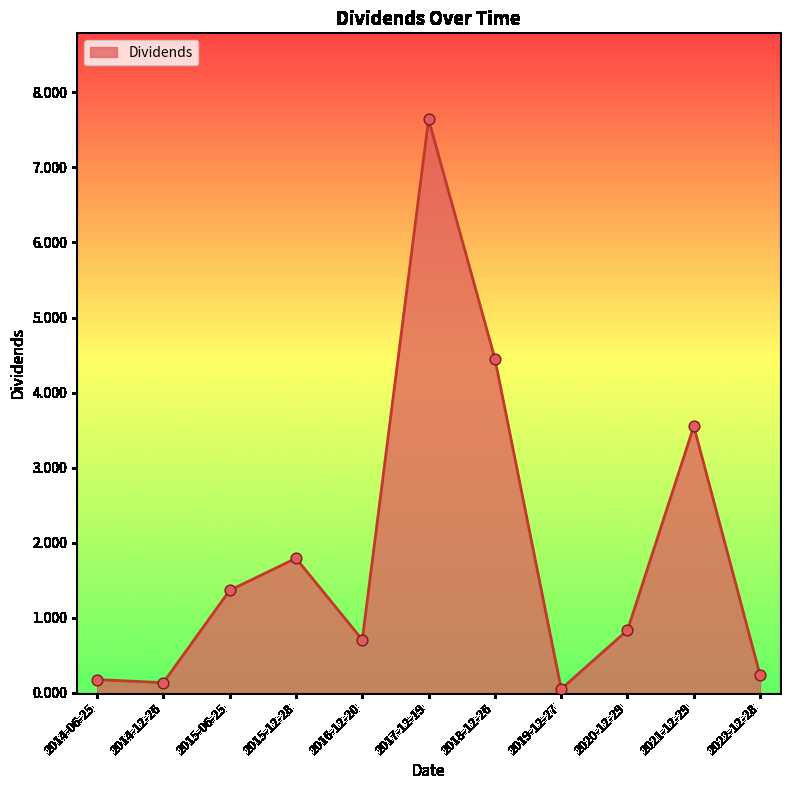

Which has a higher value, 2022-12-28 or 2017-12-19?

2017-12-19